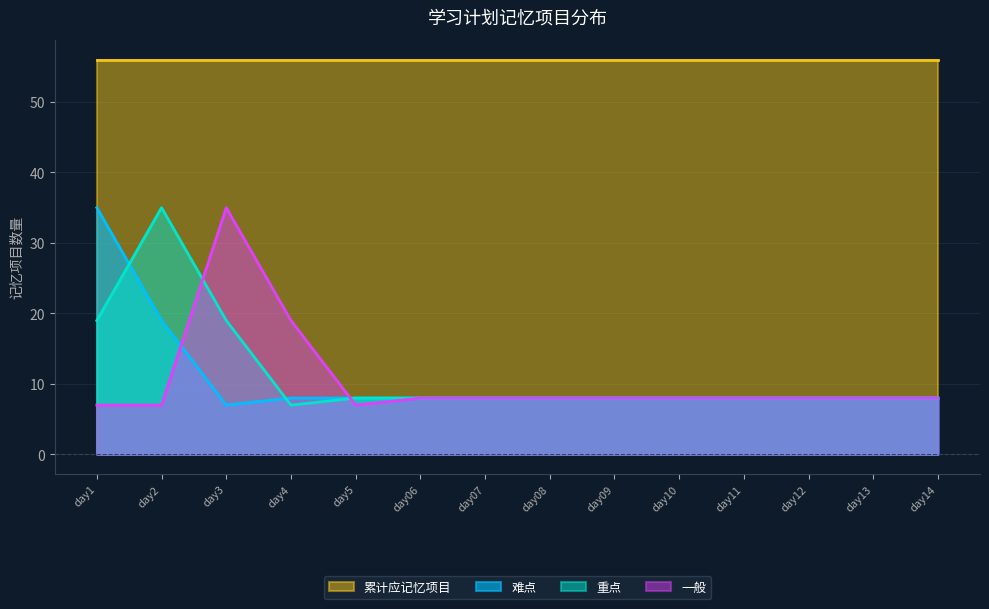

Rank the categories by 一般 value from highest to lowest.

day3, day4, day06, day07, day08, day09, day10, day11, day12, day13, day14, day1, day2, day5